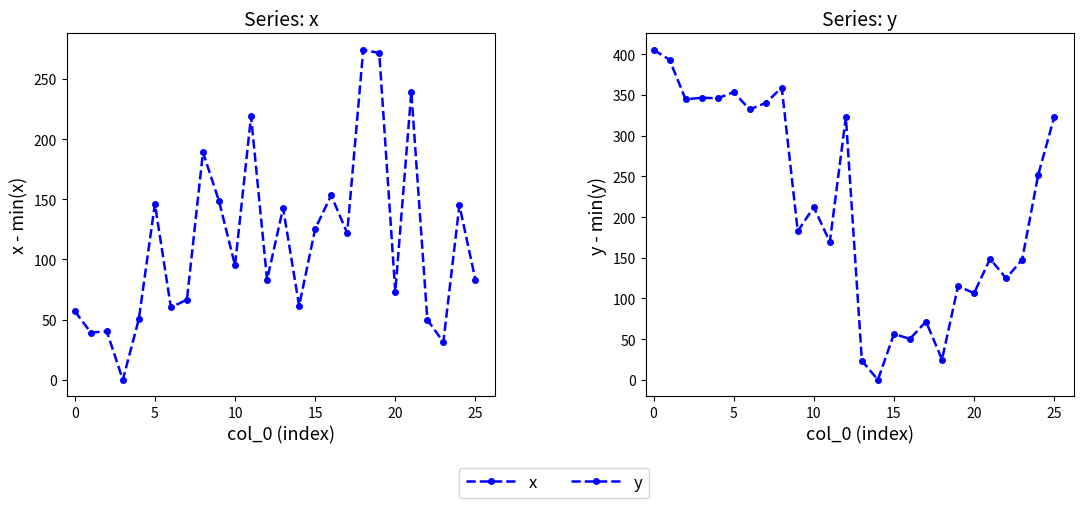

Count the number of data series in this chart.

2